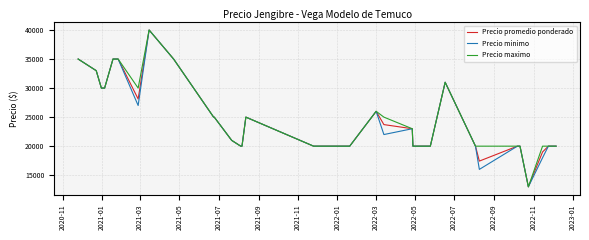

Does the chart have visible grid lines?

Yes